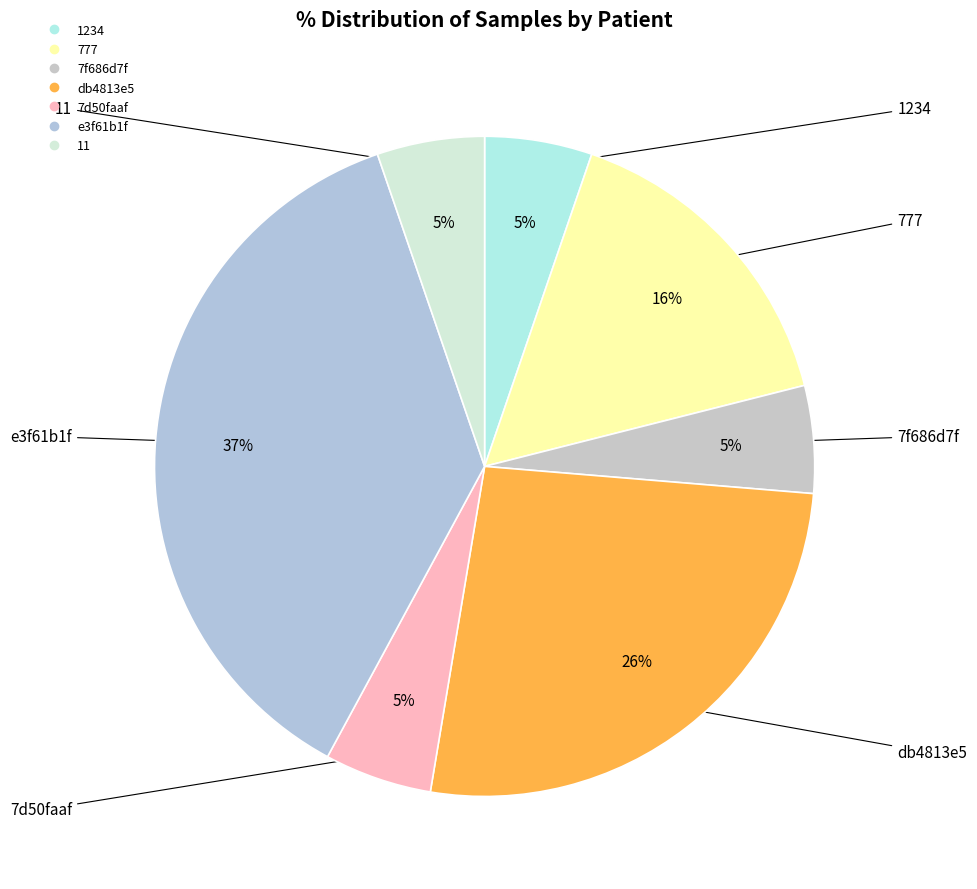

How many slices are in this pie chart?

7